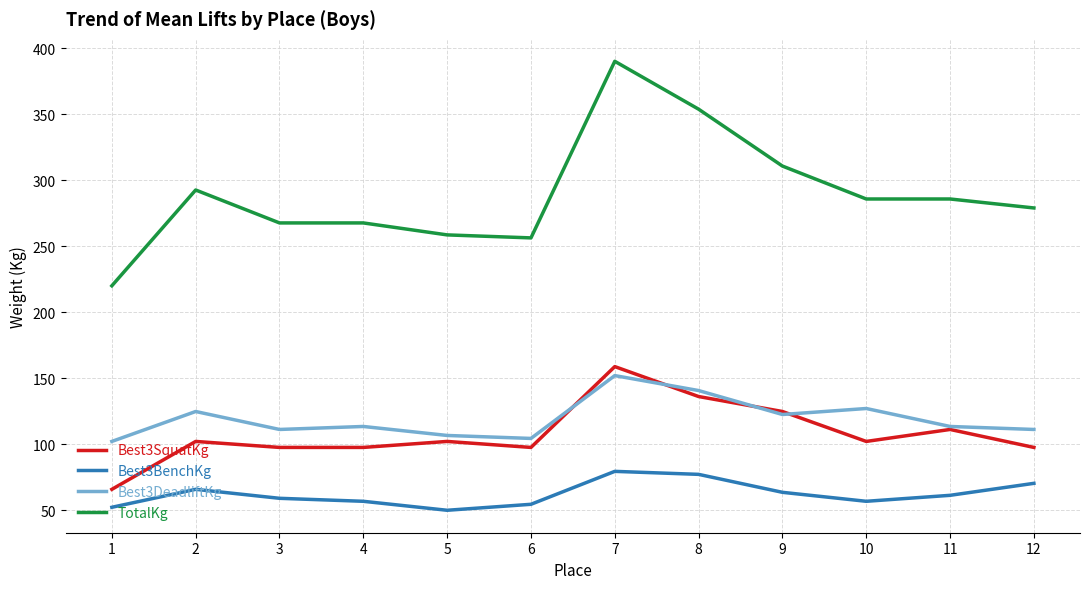

What is the sum of the Best3DeadliftKg values at 1 and 9?

224.5